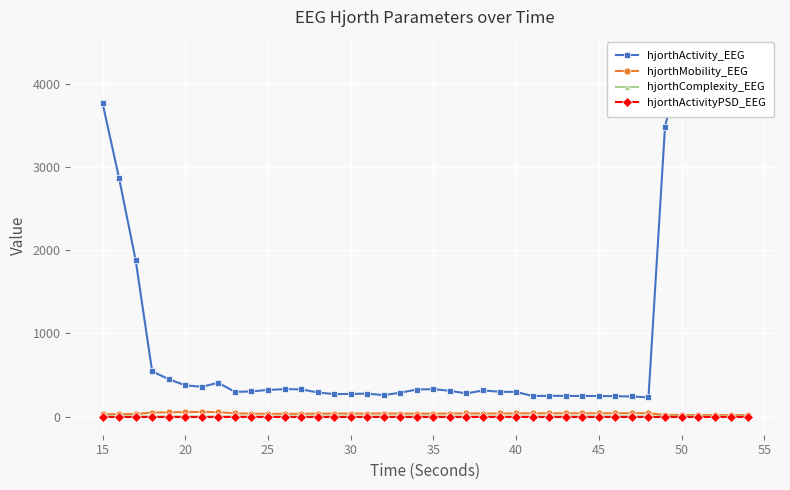

True or false: hjorthActivityPSD_EEG and hjorthMobility_EEG cross at least once.

False